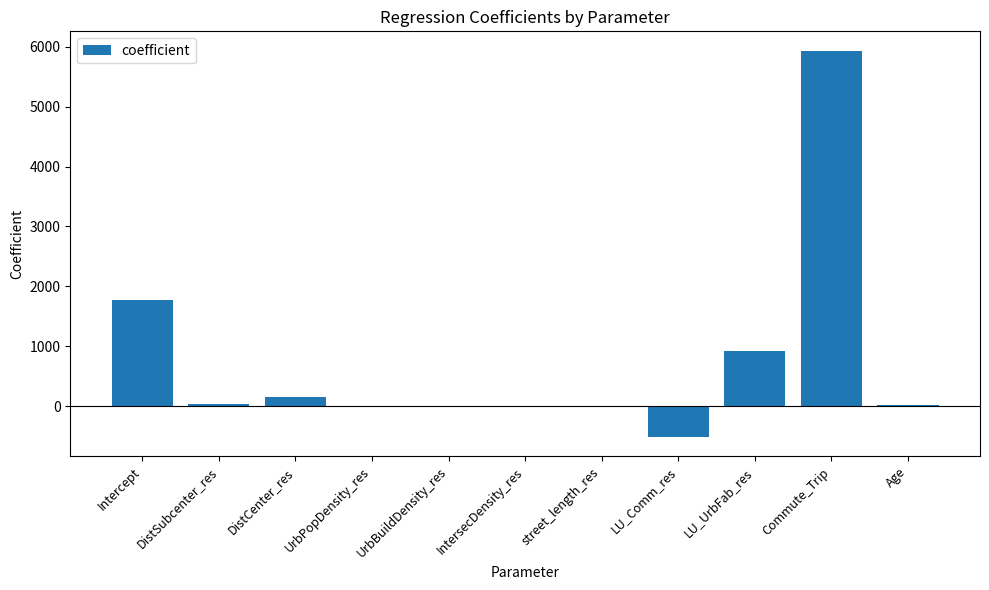

What is the change in value from UrbPopDensity_res to Age?

+11.5